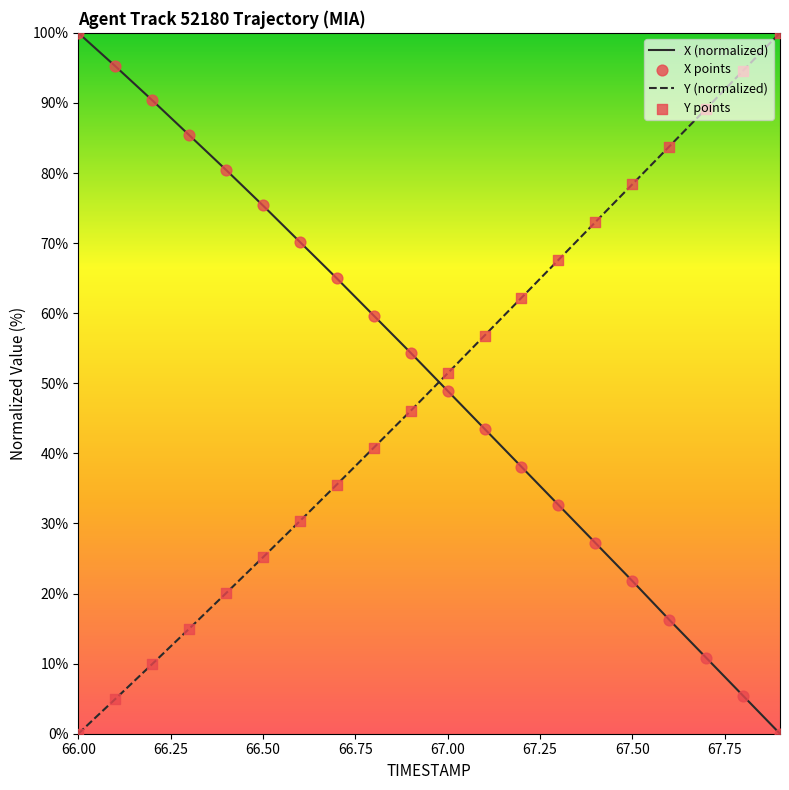

Which series has the largest total across all categories?

X (normalized)